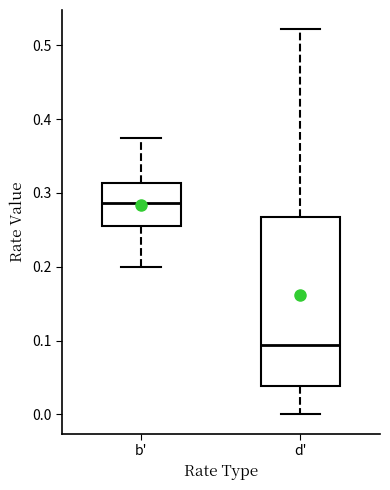

Which box's median line is the lowest?

d'